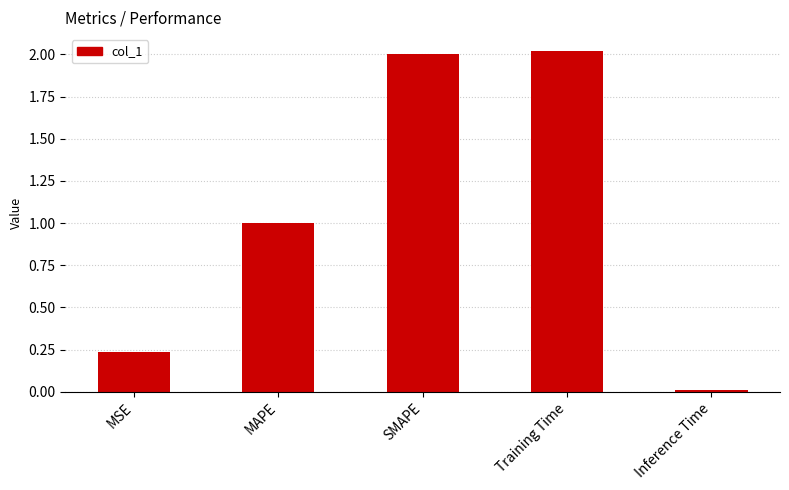

List the labels in order of value, smallest first.

Inference Time, MSE, MAPE, SMAPE, Training Time